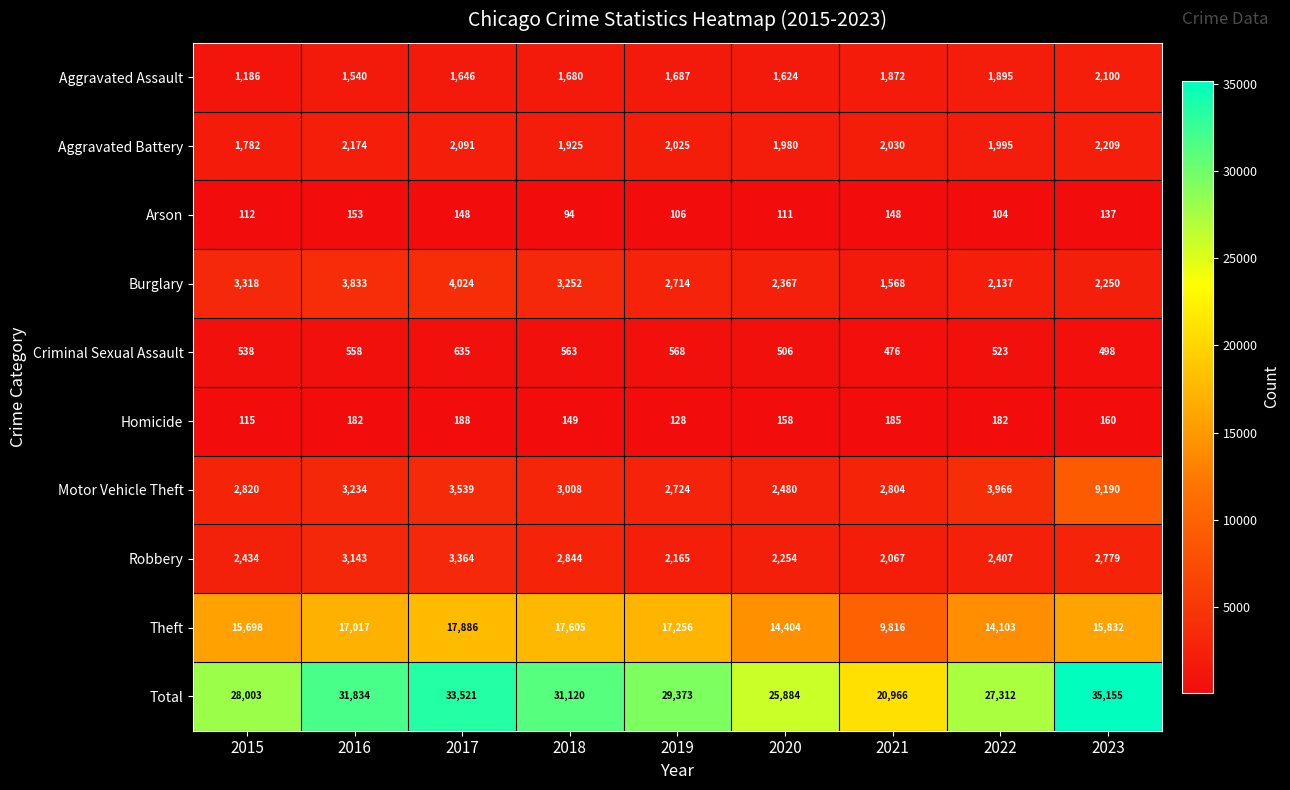

How many values in the Aggravated Assault series are below 1680?

4